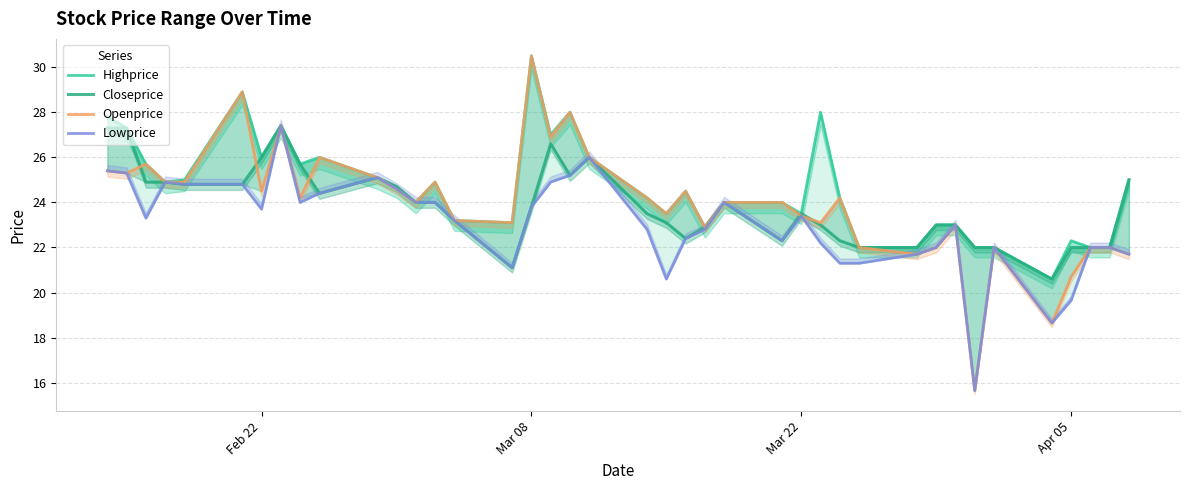

How many categories are shown in the chart?

40